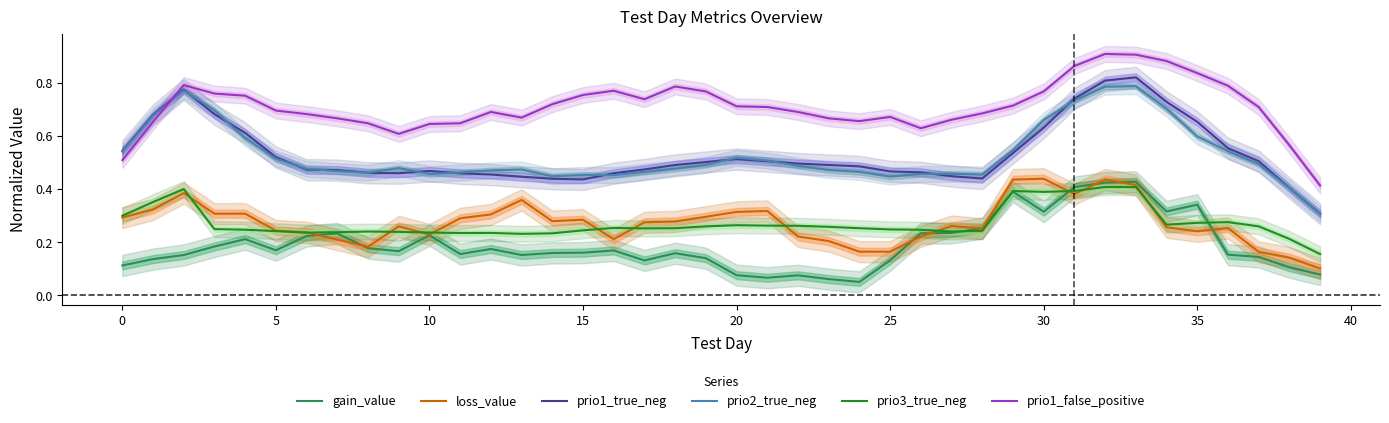

True or false: prio3_true_neg has a value of 0.4 at 23.

False